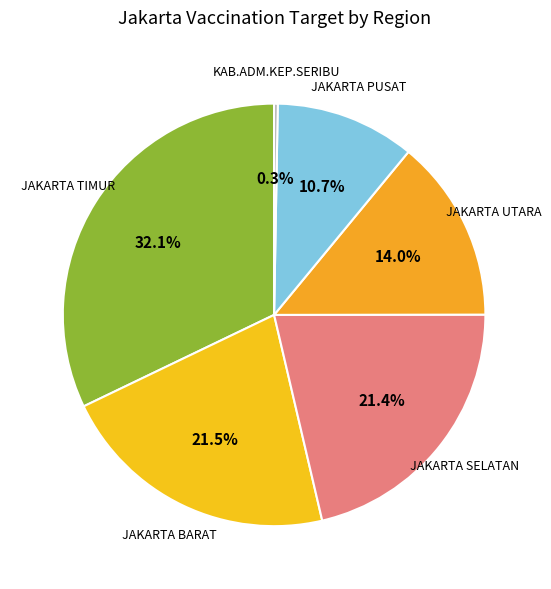

To the nearest percent, what is the difference between the JAKARTA UTARA and JAKARTA TIMUR slice percentages?

18%